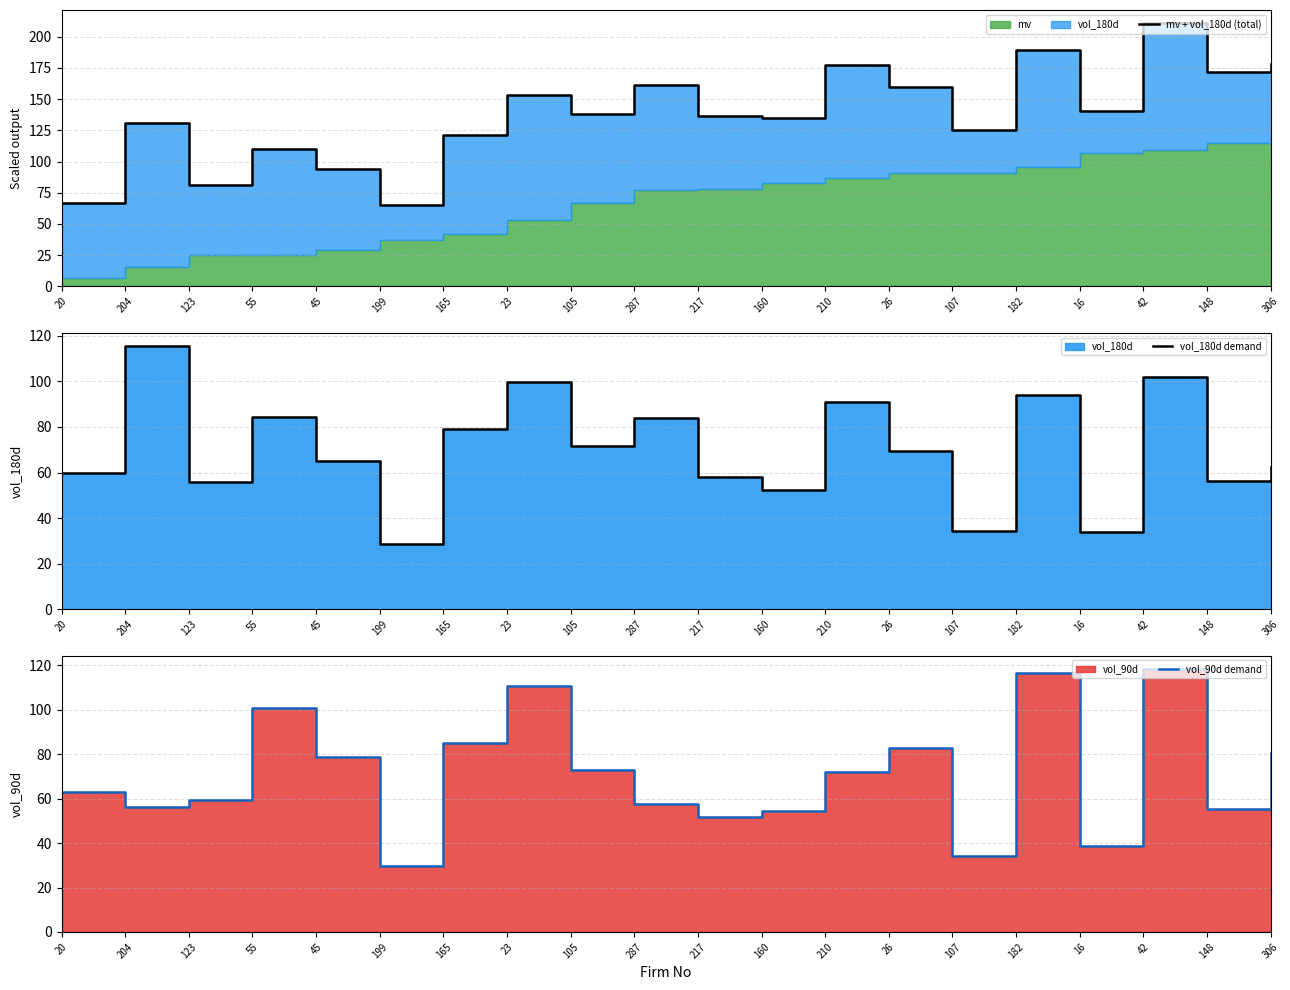

What is the sum of all mv + vol_180d (total) values?

2745.1